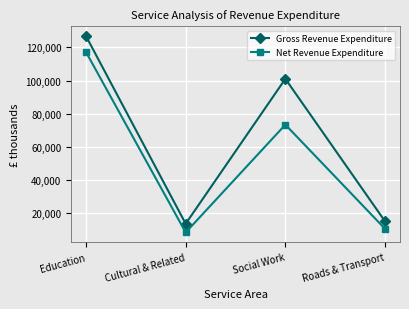

What is the total value across all series at Education?

244048